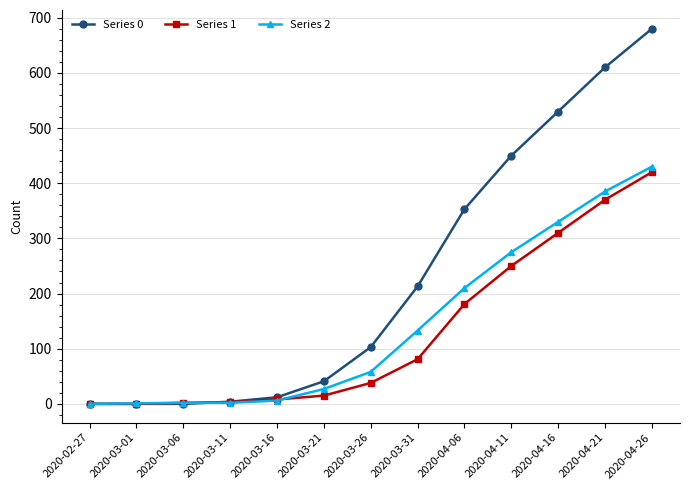

How many series are shown in this chart?

3